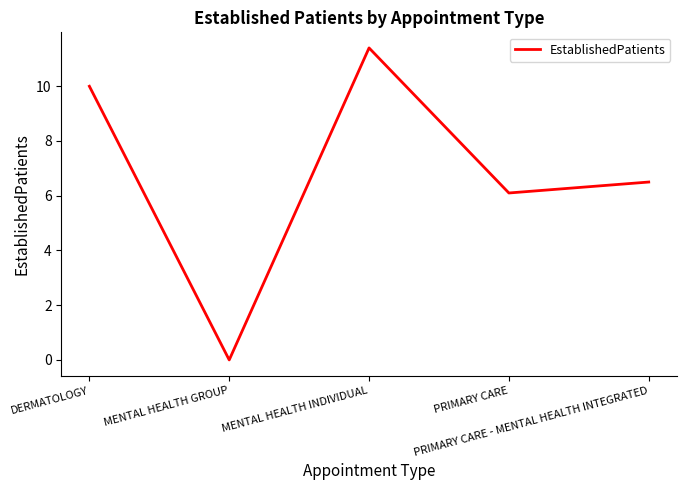

What is the change in value from MENTAL HEALTH INDIVIDUAL to PRIMARY CARE - MENTAL HEALTH INTEGRATED?

-4.9